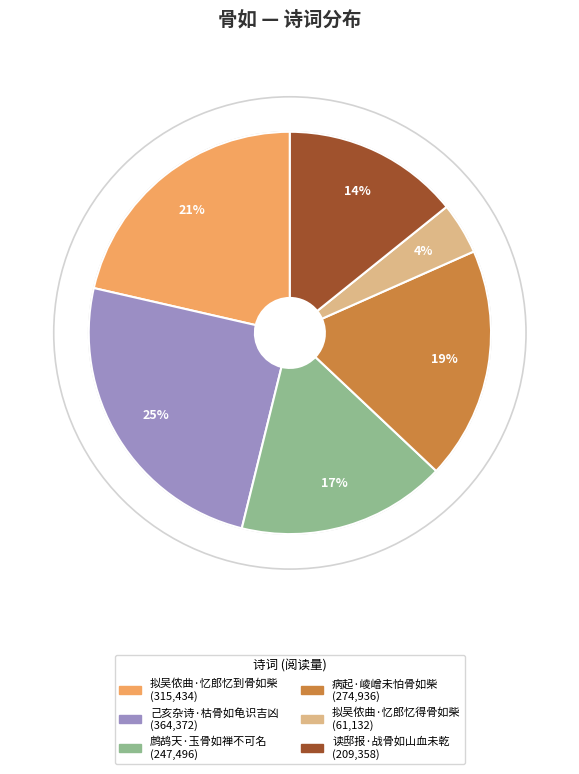

To the nearest percent, what is the average slice percentage?

17%